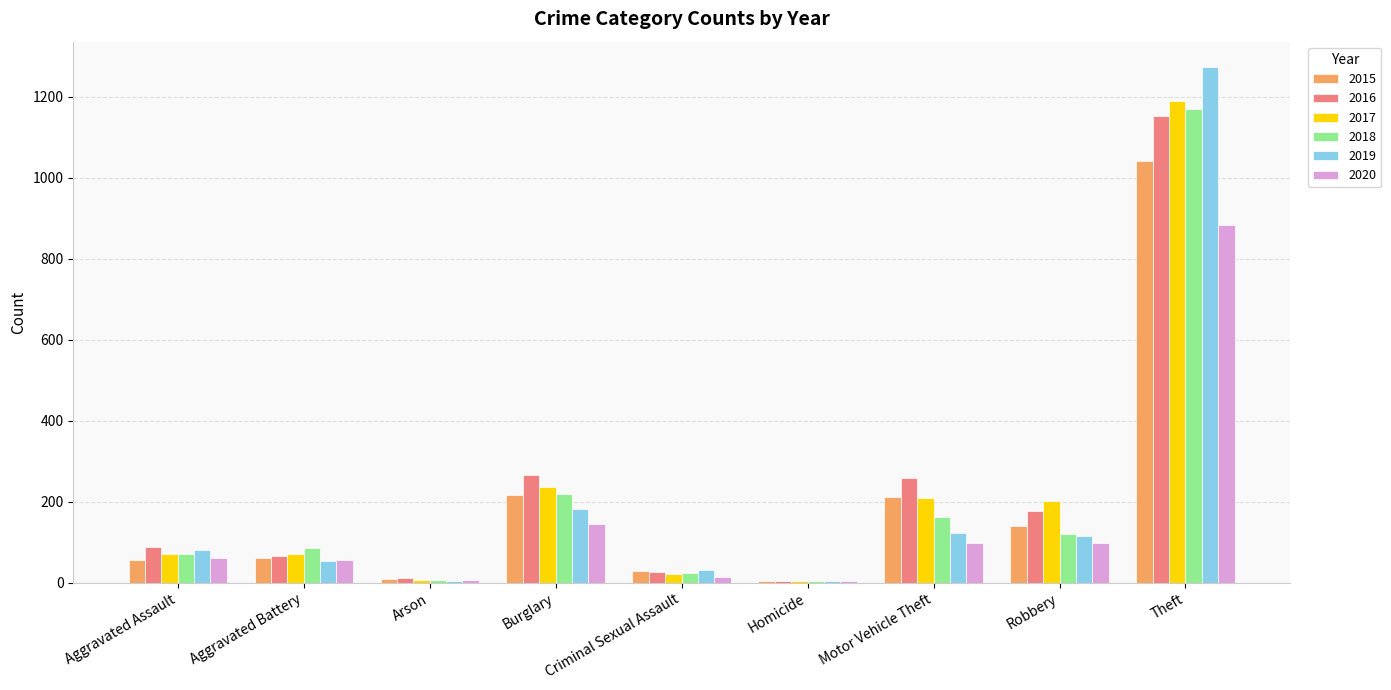

Between Aggravated Battery and Theft, which series saw the biggest shift?

2019